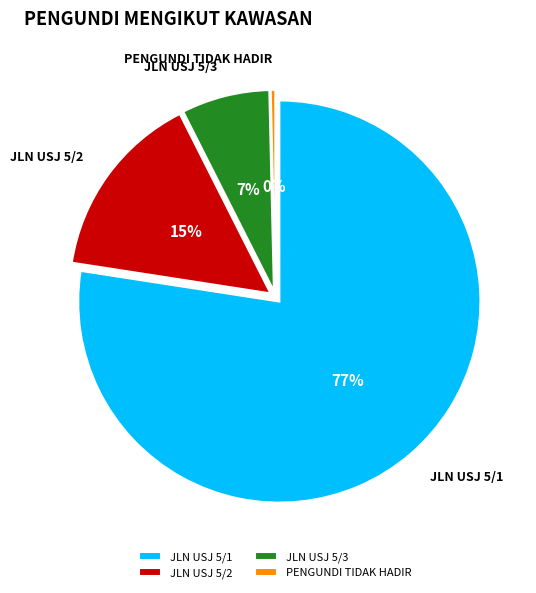

To the nearest percent, what is the average slice percentage?

25%